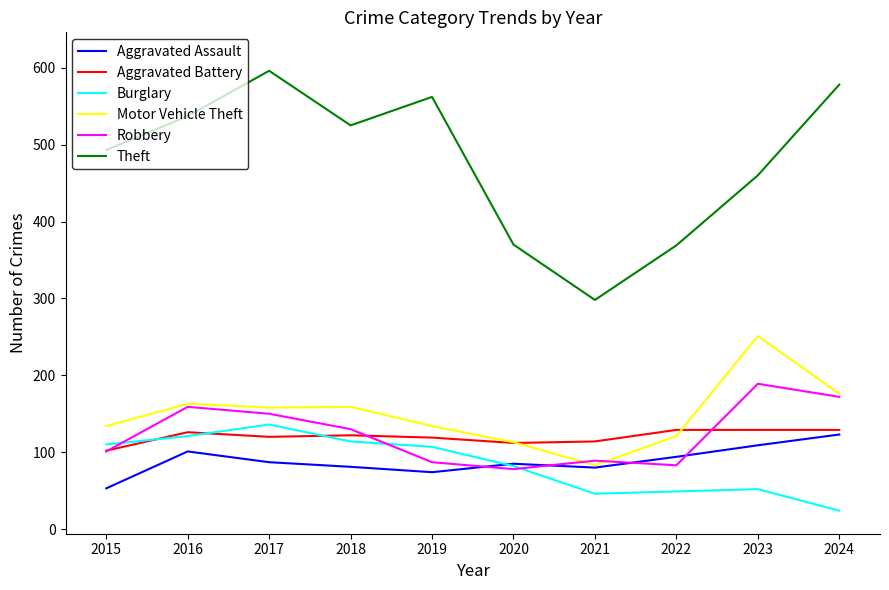

True or false: Burglary has a value of 110 at 2015.

True